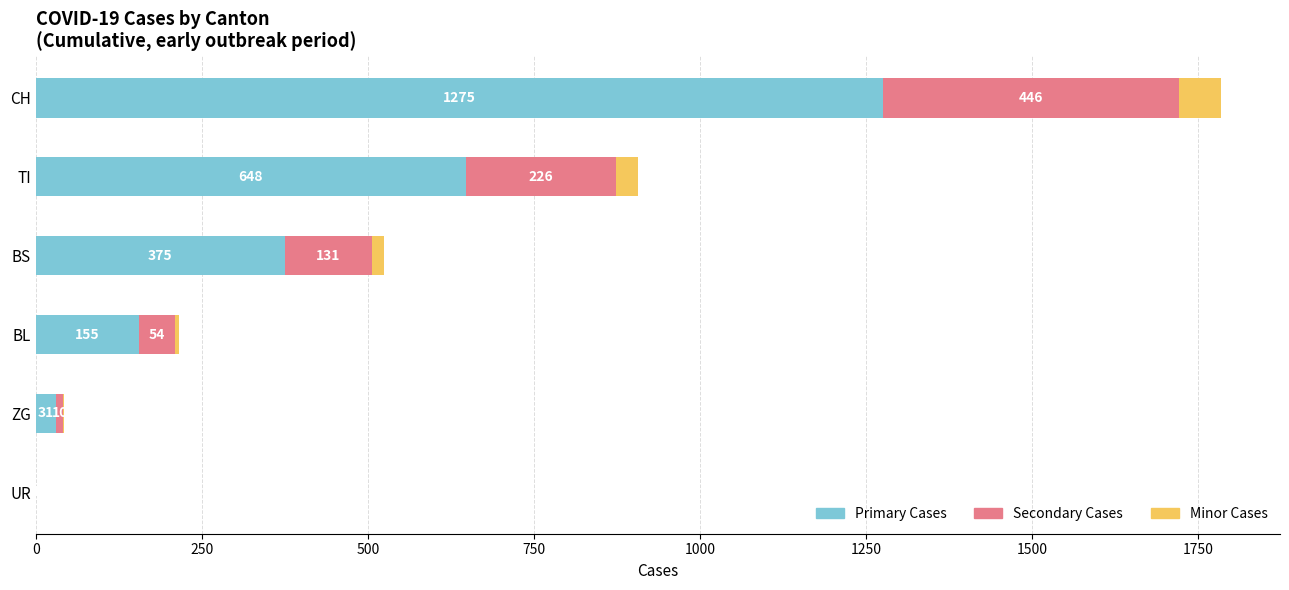

Count the number of categories in the chart.

6